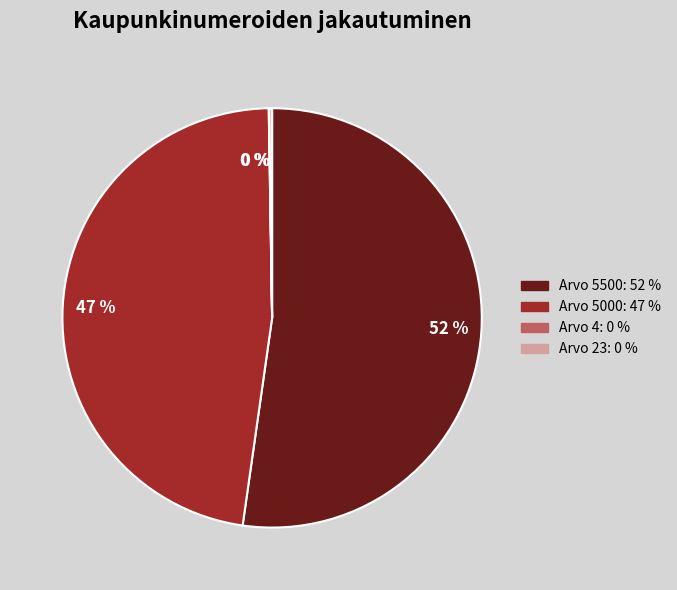

Does any single category account for the majority?

Yes